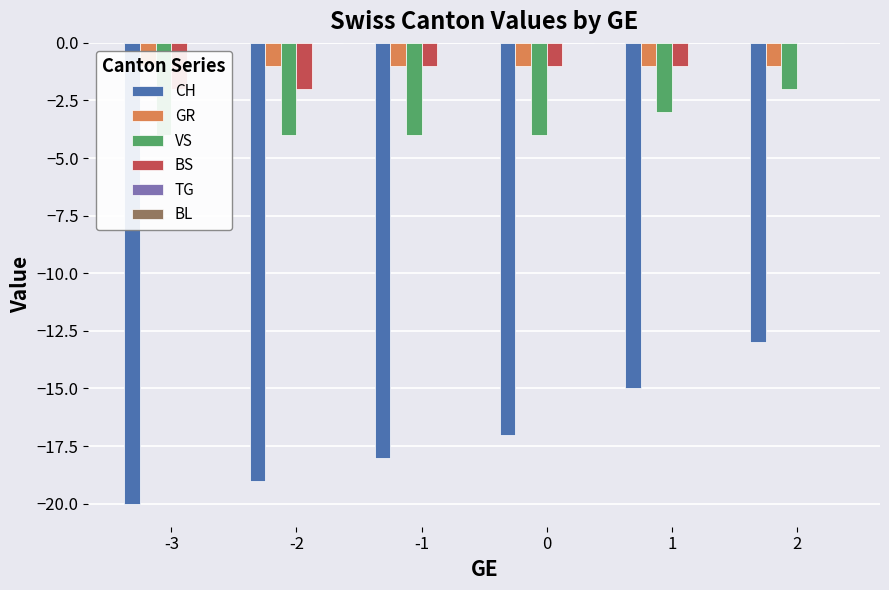

The value of BL at -3 is 0. True or false?

True